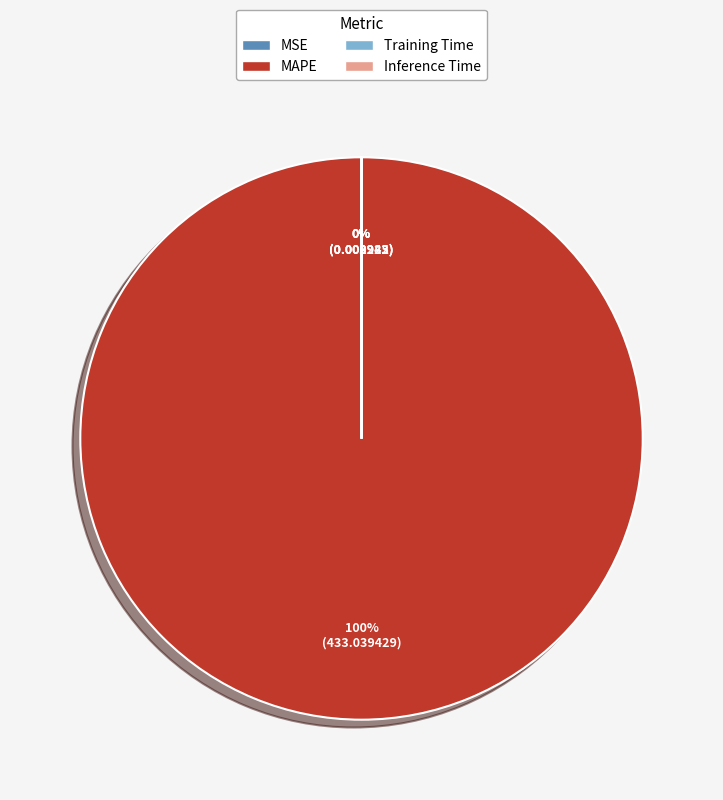

To the nearest percent, what is the combined percentage of MAPE and Training Time?

100%